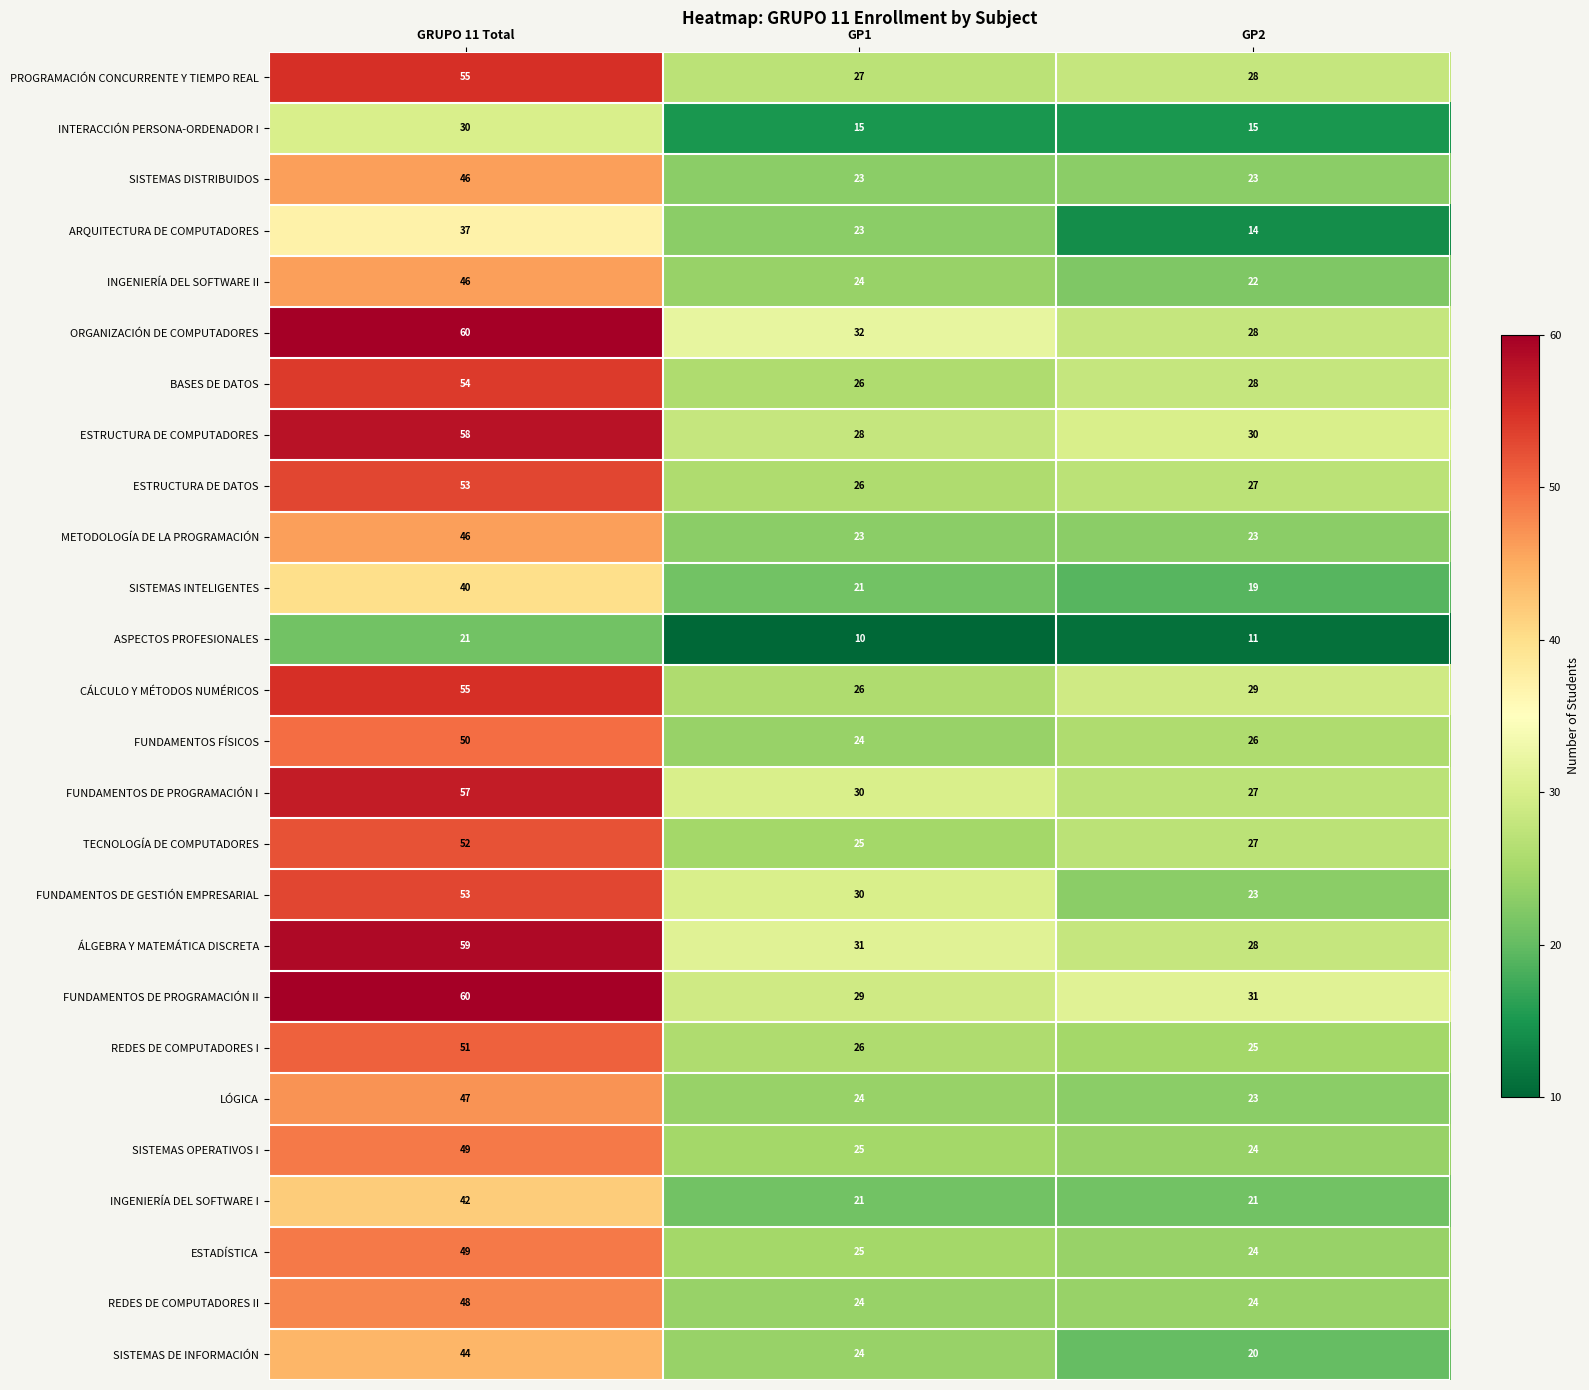

At which category is the sum across all series the highest?

GRUPO 11 Total